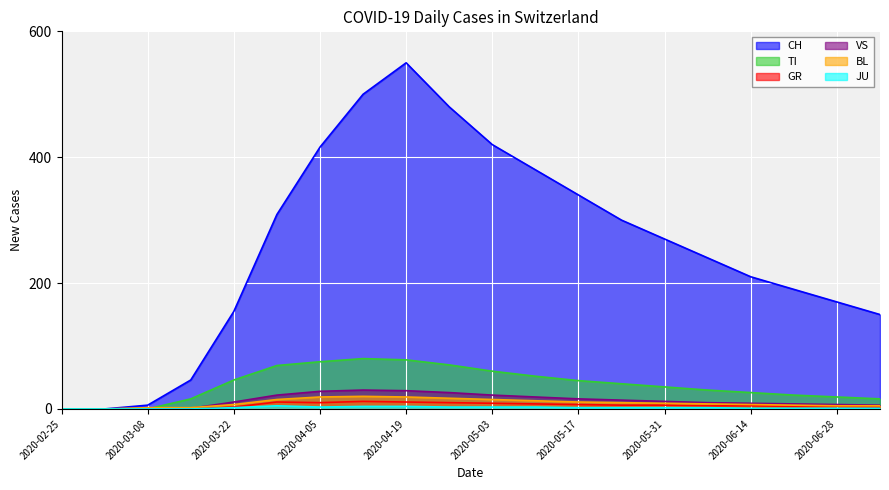

What is the difference between the VS values at 2020-07-05 and 2020-04-12?

24